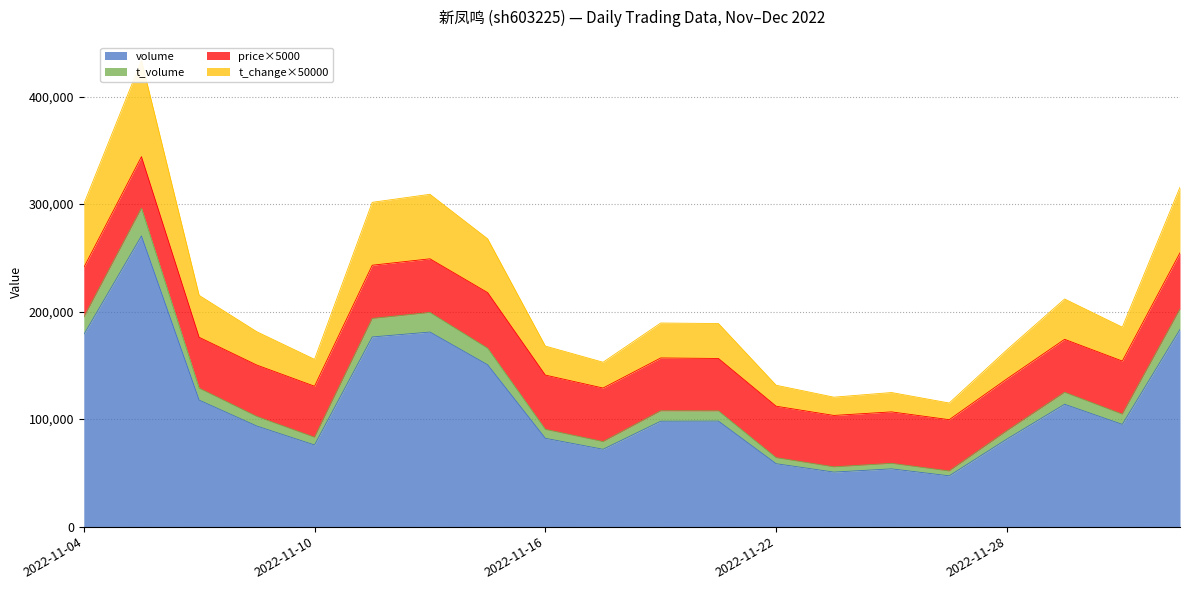

At which label is t_volume closest to 221798?

2022-11-15